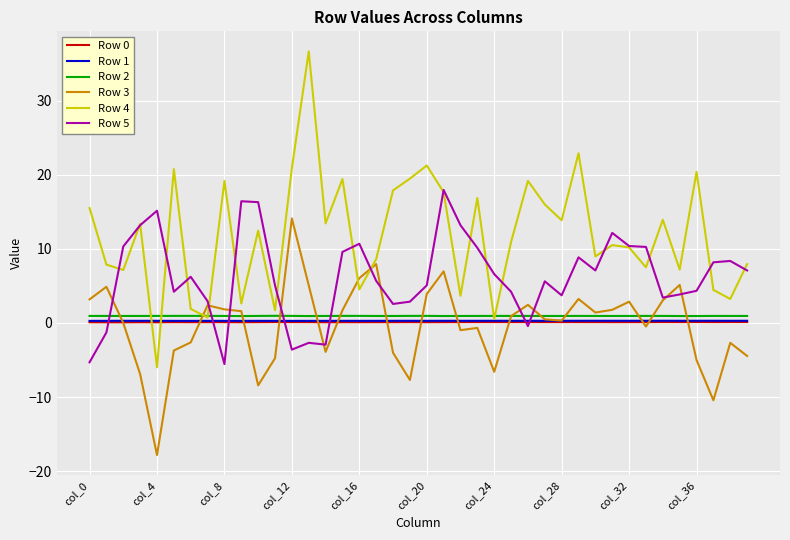

What is the average value of the Row 0 series?

0.1